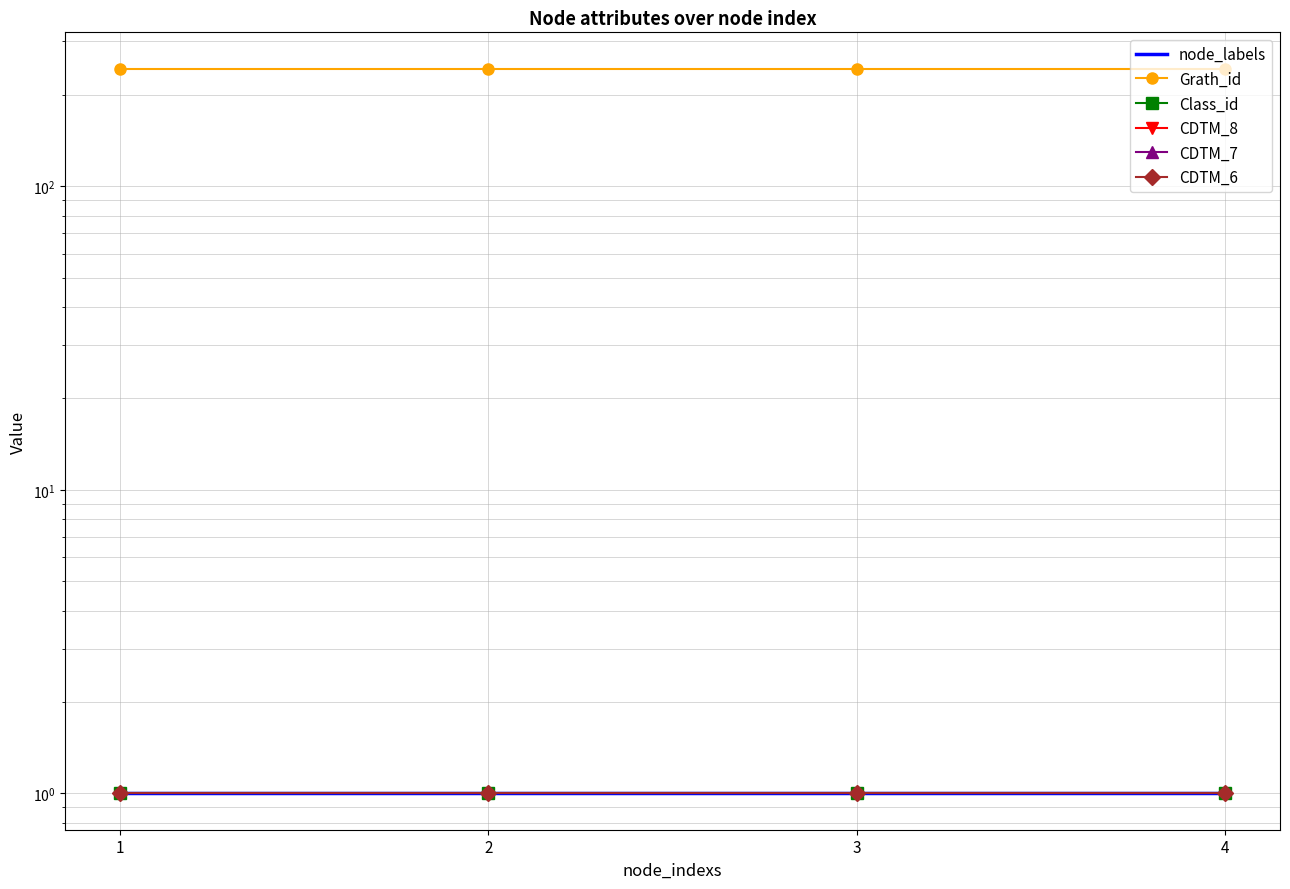

Is the value of CDTM_8 at 3 greater than the value of CDTM_7 at 3?

No